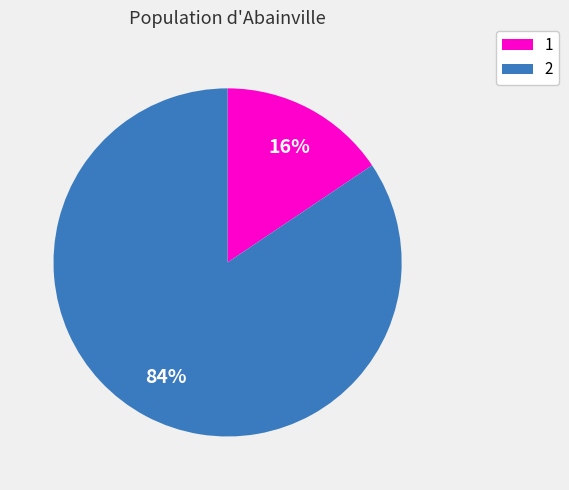

How many segments does this pie chart have?

2